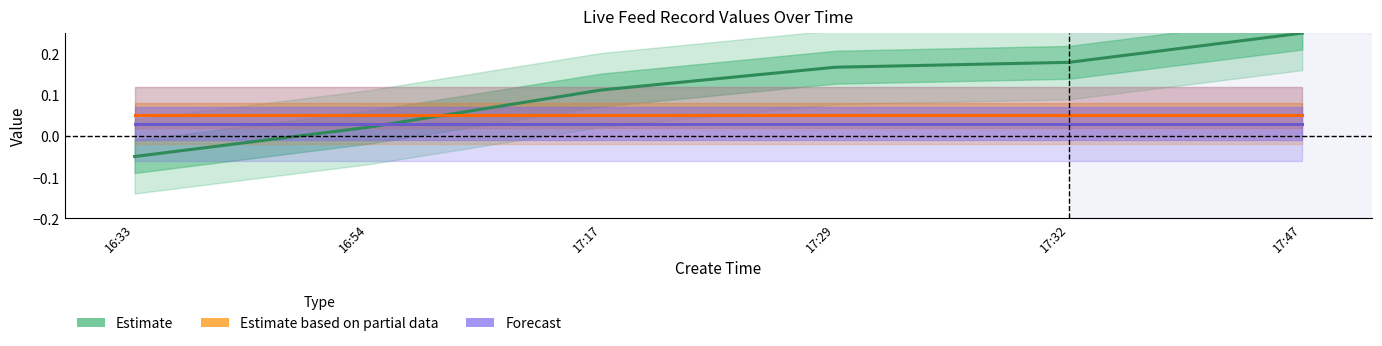

Is it true that Estimate based on partial data equals 0.1 at 17:29?

True